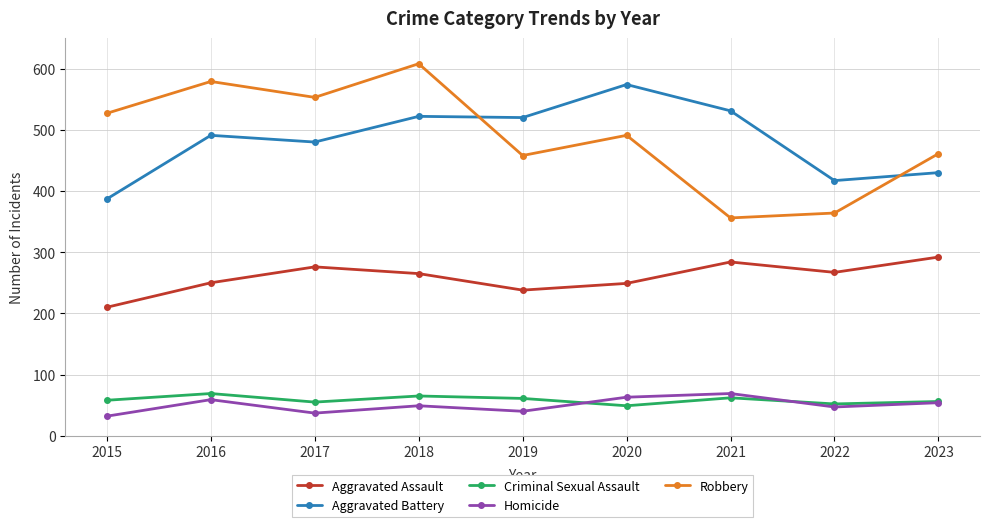

Is this an area chart (filled region under the line)?

No